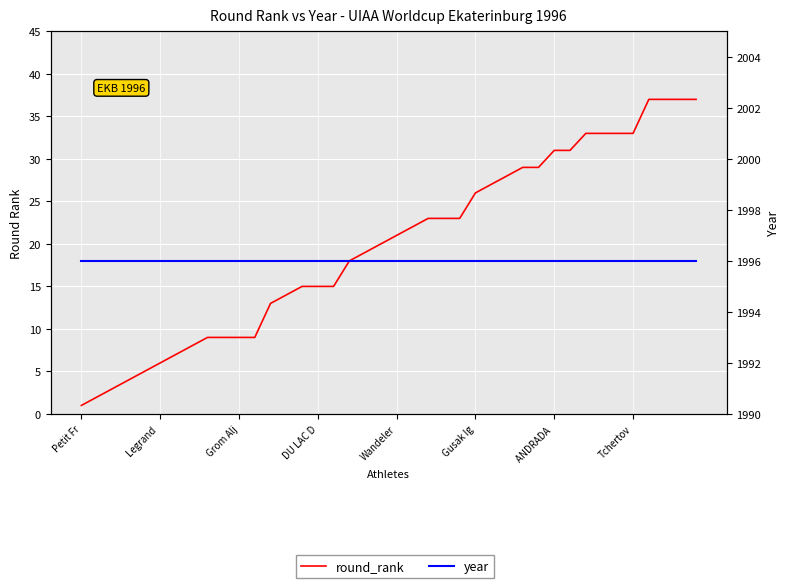

Between 8 and 9, which series saw the biggest shift?

round_rank